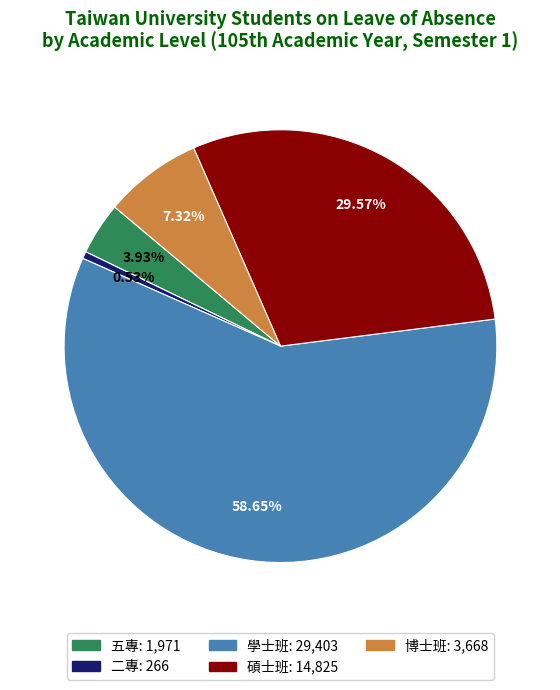

Between 二專 and 五專, which is larger?

五專